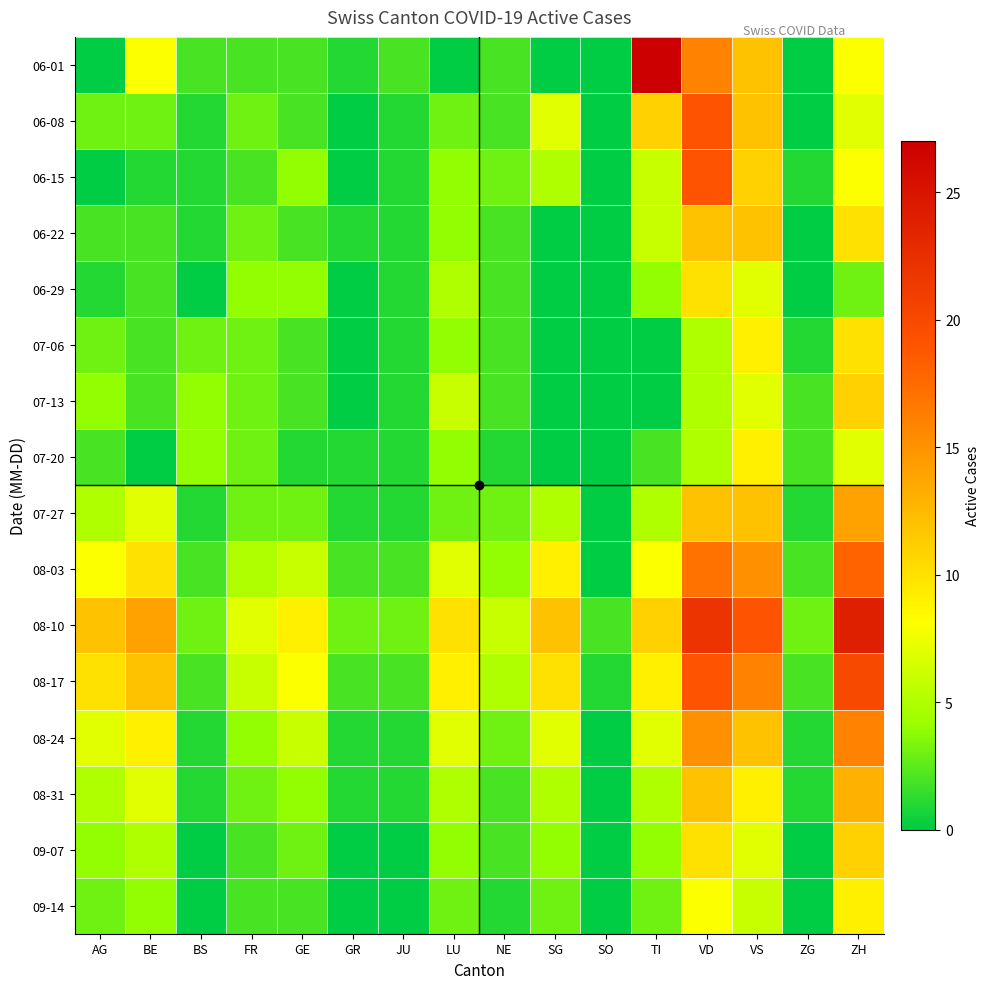

Which series changed the most between BE and SO?

08-10